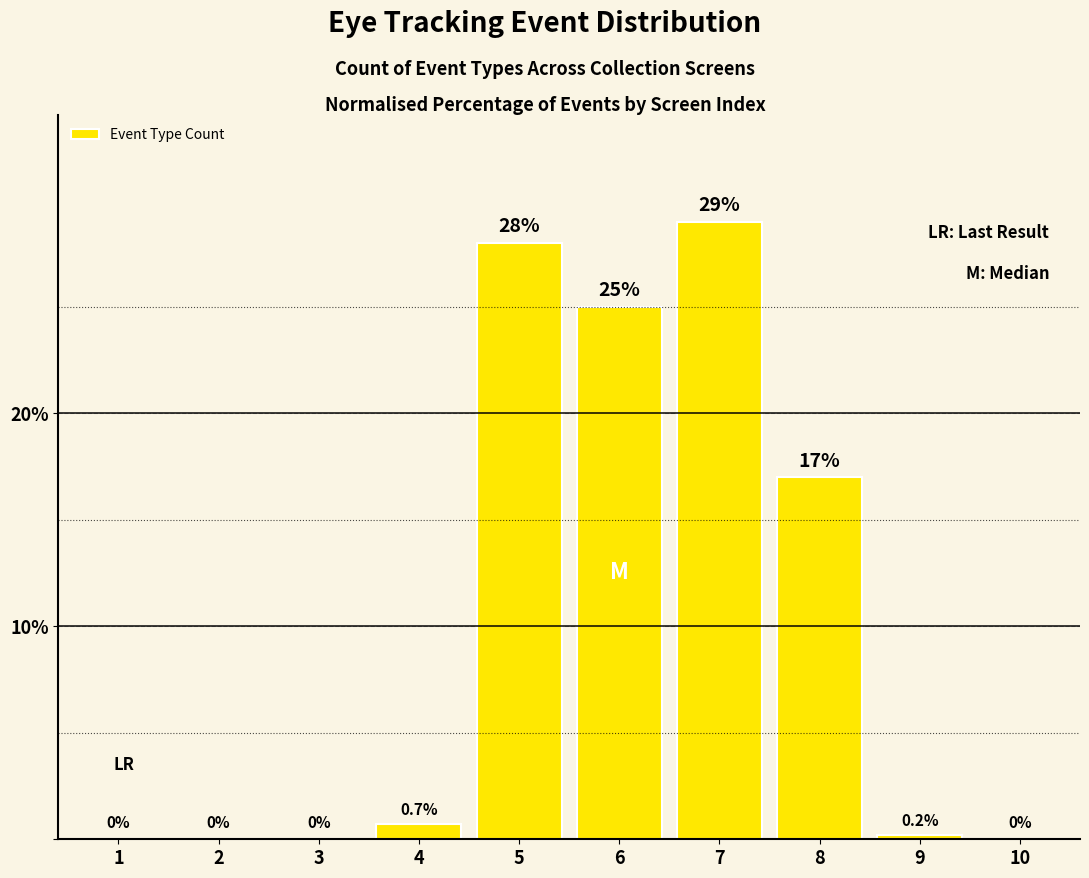

True or false: the data shows -13.6 at 2.

False